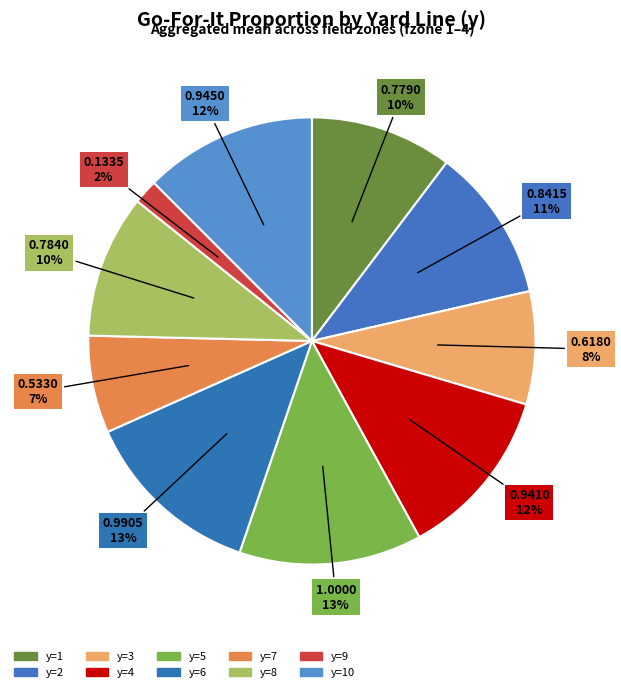

How many slices are in this pie chart?

10